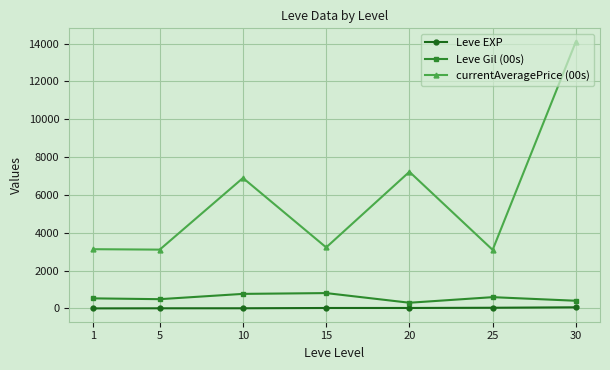

How many categories are shown in the chart?

7